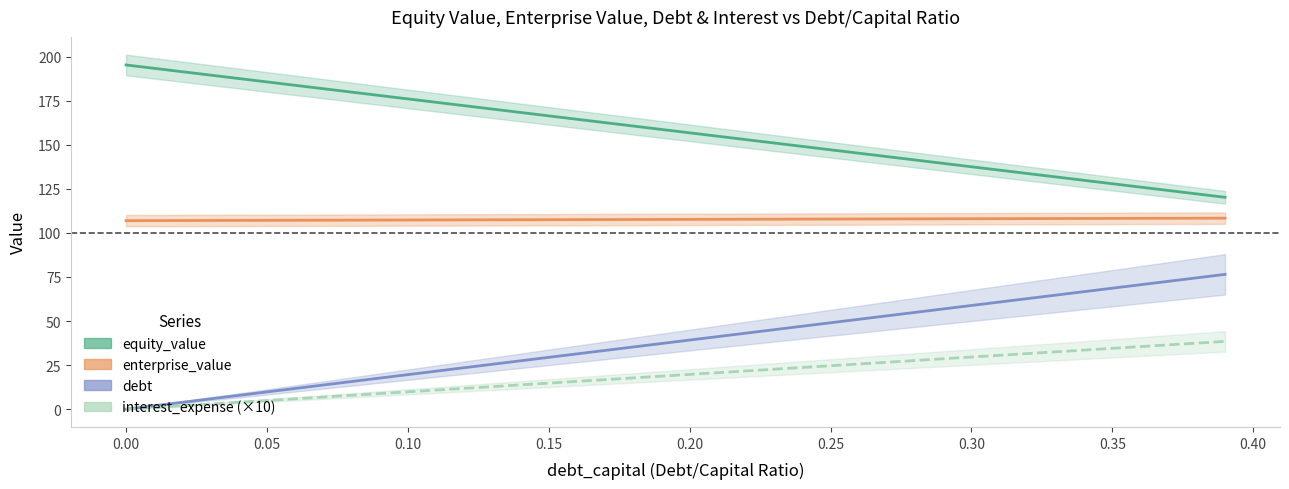

How many series are shown in this chart?

4